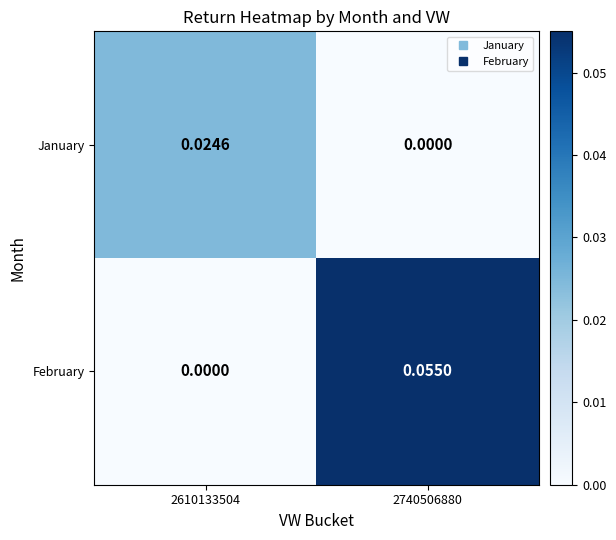

Rank the series at 2610133504 from highest to lowest value.

January, February